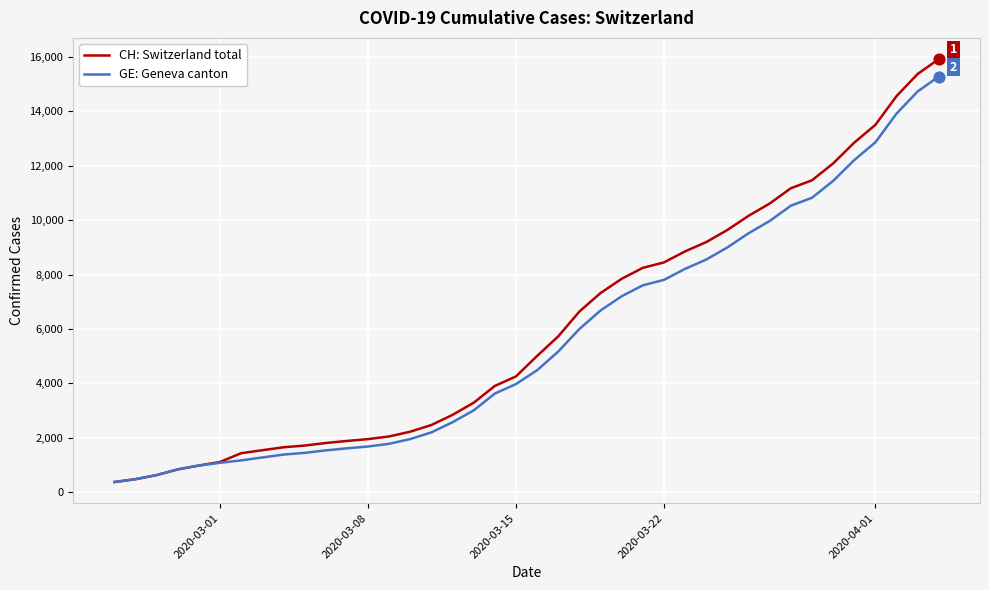

Which series has the widest spread of values?

CH: Switzerland total